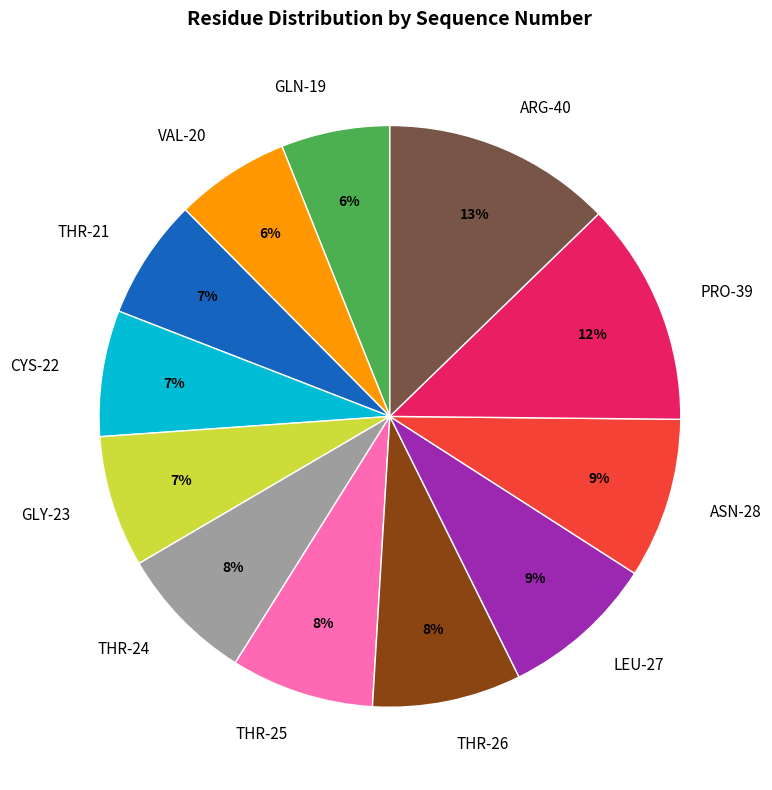

To the nearest percent, what is the difference between the GLY-23 and ASN-28 slice percentages?

2%